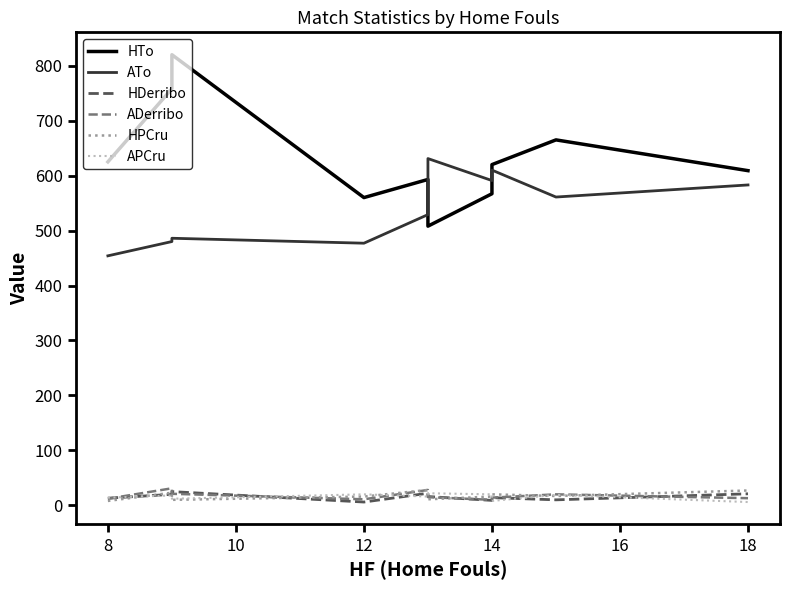

True or false: HTo and ADerribo intersect in this chart.

False